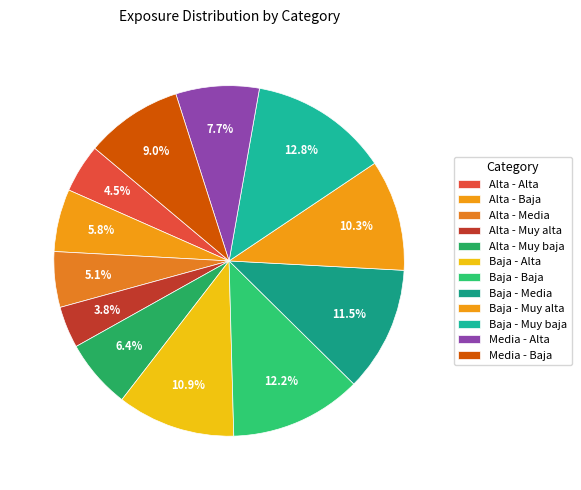

How many segments does this pie chart have?

12